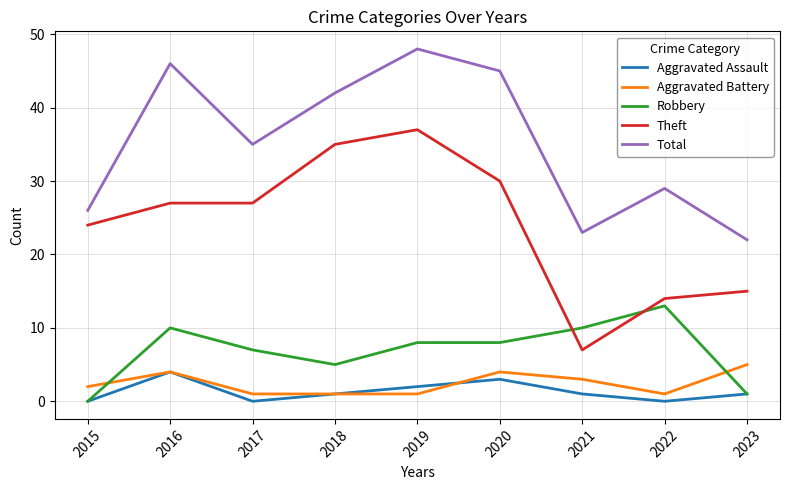

What is the sum of the Robbery values at 2016 and 2023?

11